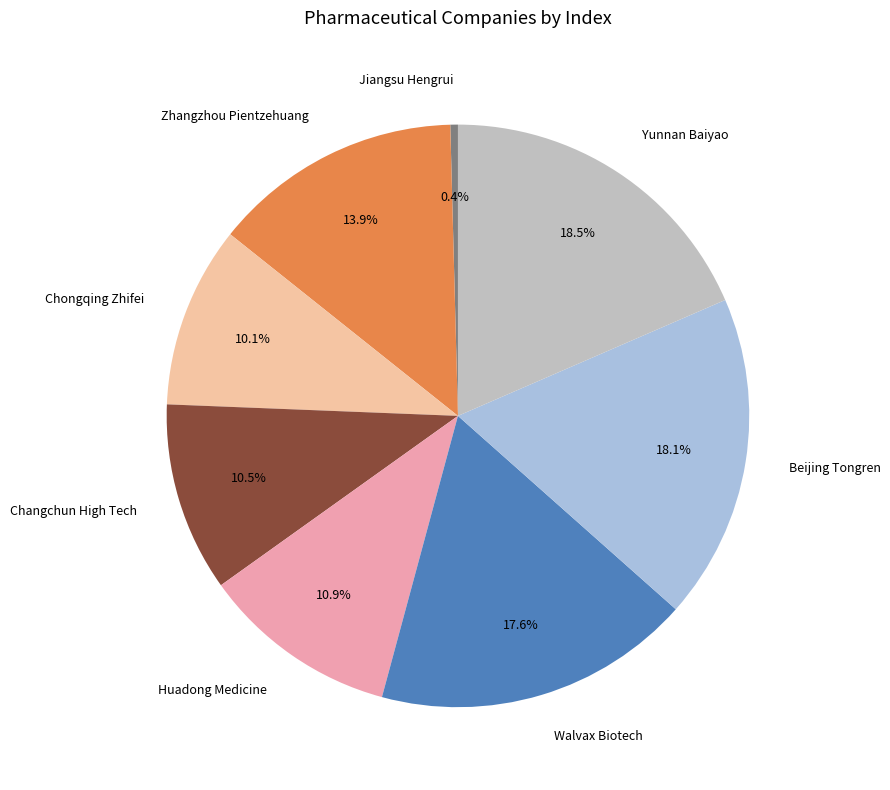

What is the smallest slice in the pie chart?

Jiangsu Hengrui